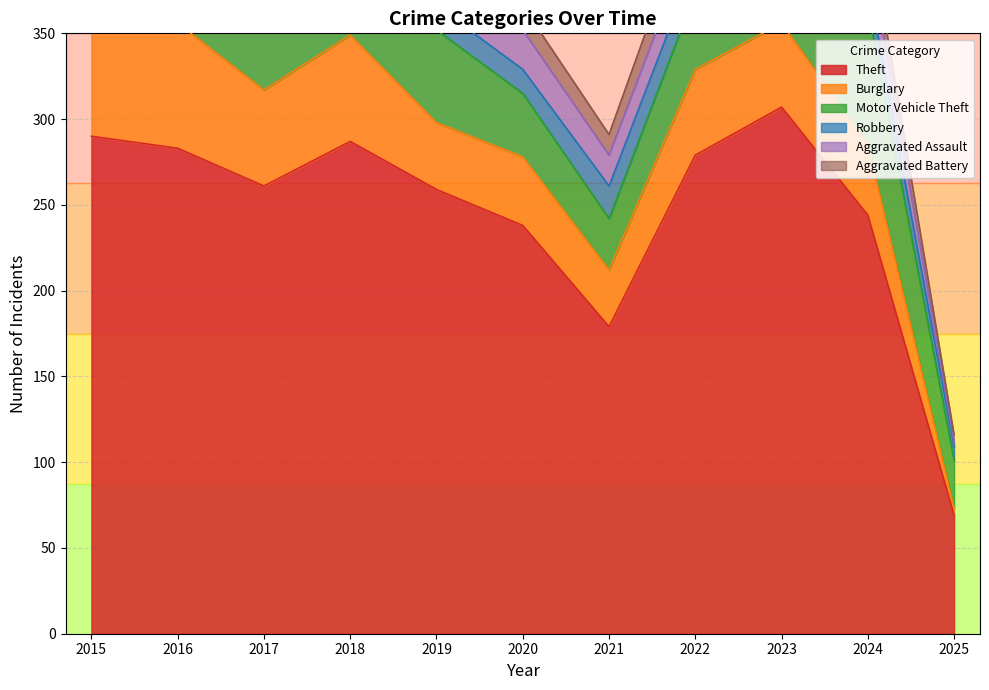

True or false: Robbery and Theft cross at least once.

False